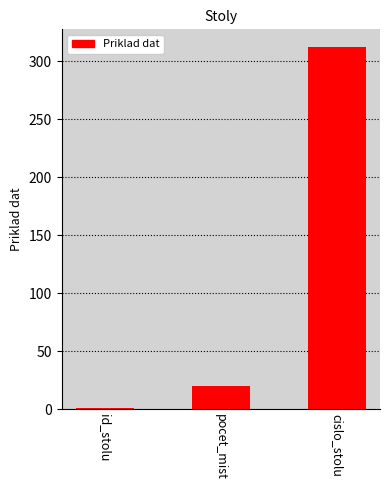

What is the sum of all values?

333